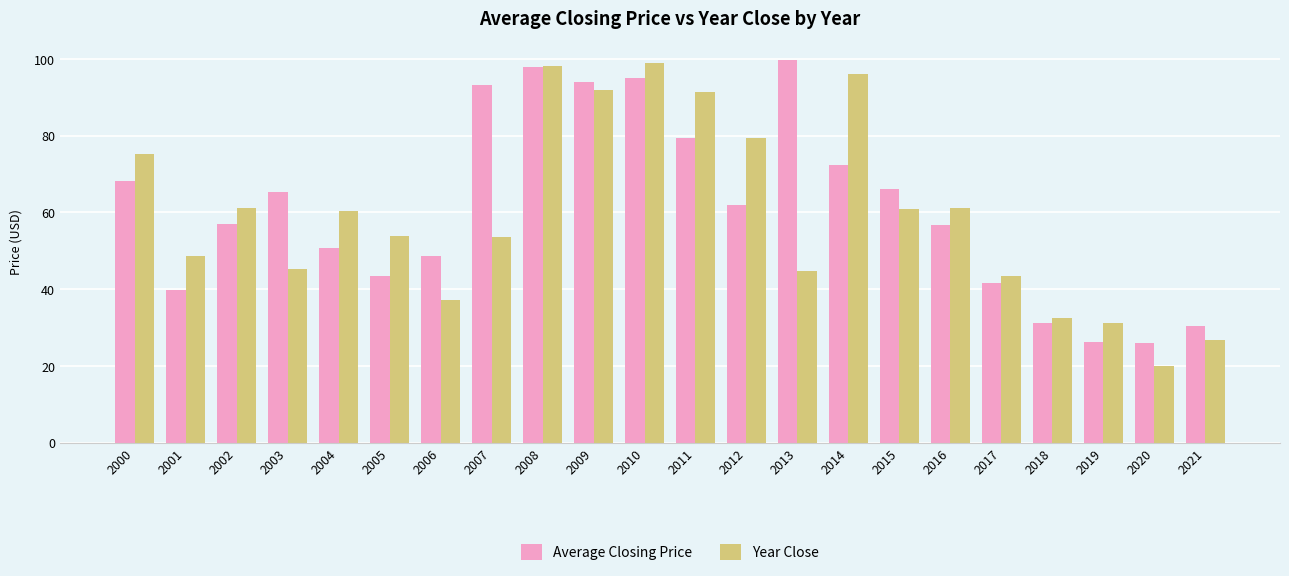

What is the sum of all Year Close values?

1310.6